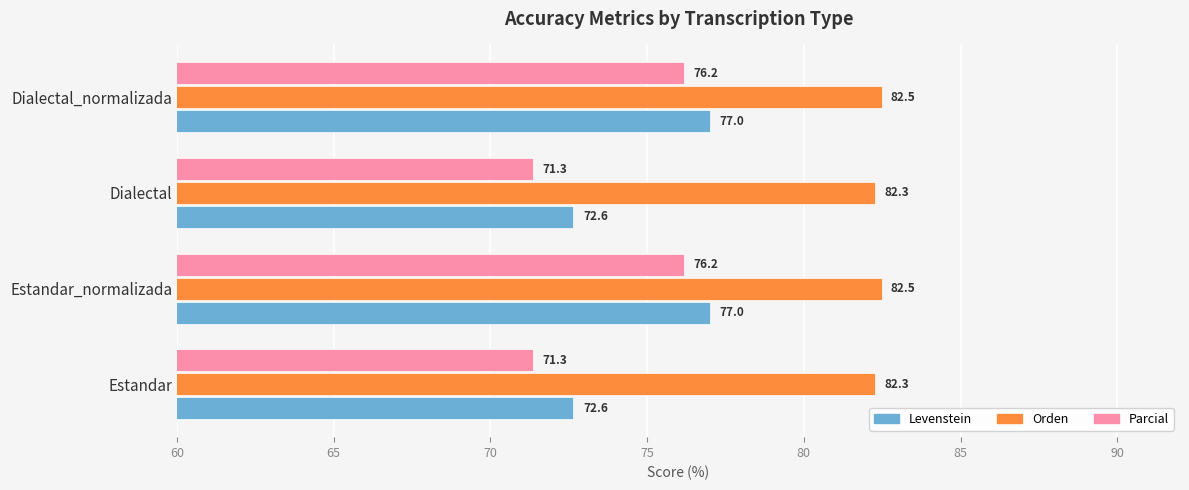

Count the Levenstein values in the range 72 to 76.

2